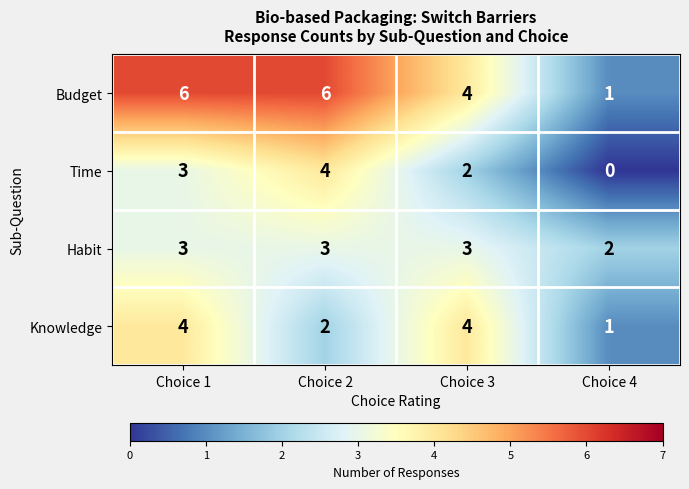

True or false: Knowledge has a value of 3 at Choice 1.

False